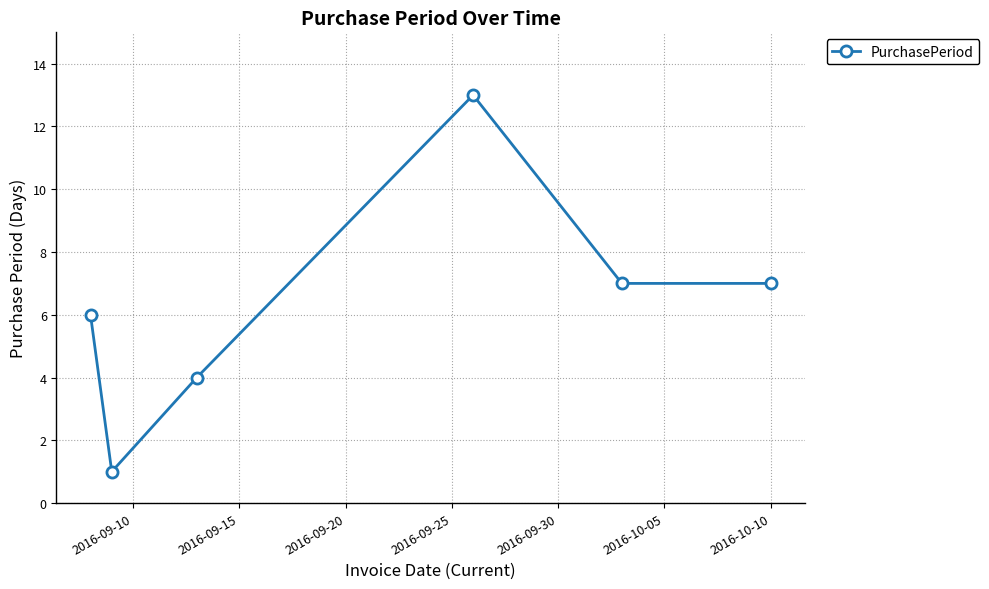

True or false: the data has more than 0 interior local peaks.

True